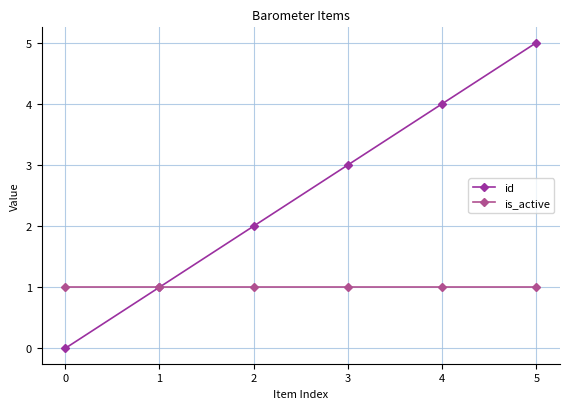

The id series shows 2 at 1. True or false?

False